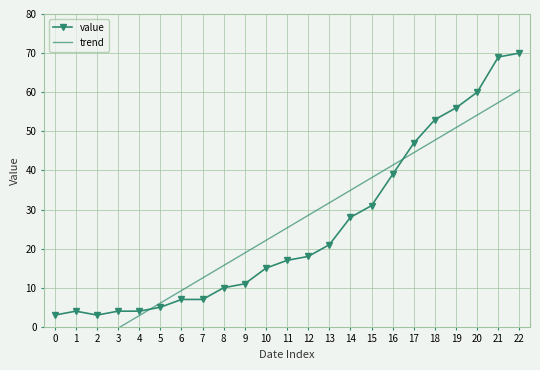

What is the difference between the maximum and minimum values in the trend series?

70.5